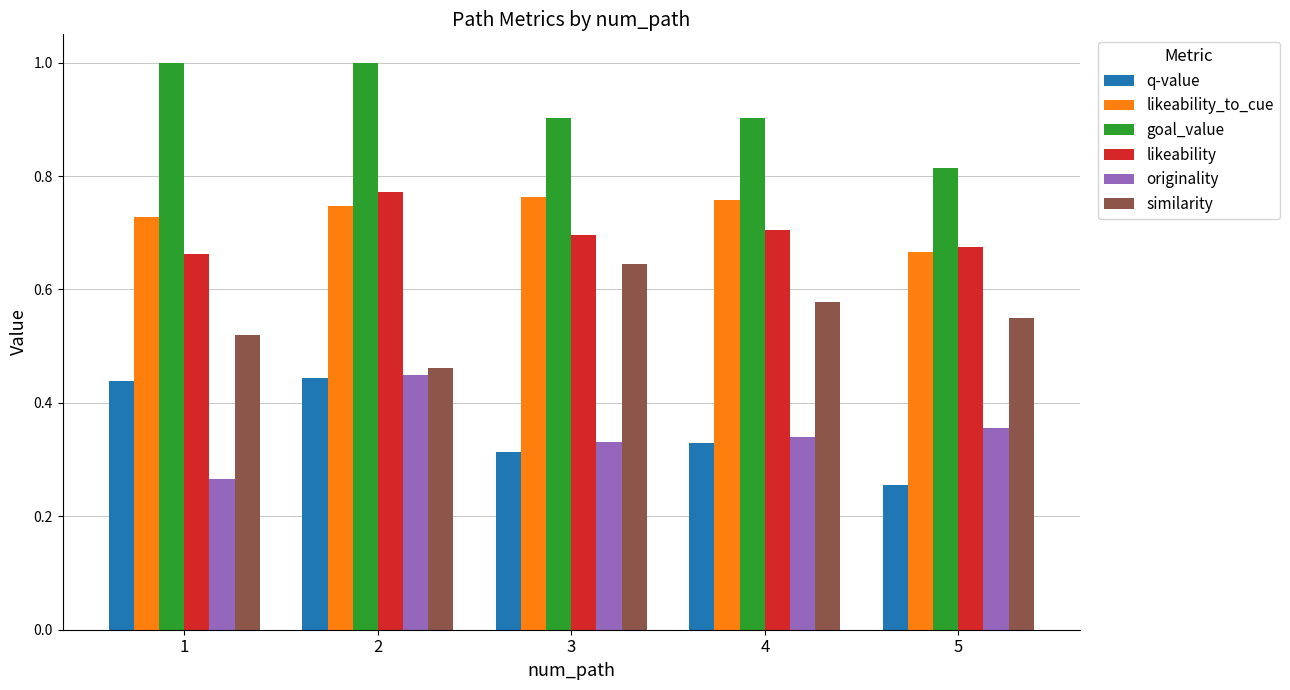

True or false: originality has a value of 0.5 at 3.

False